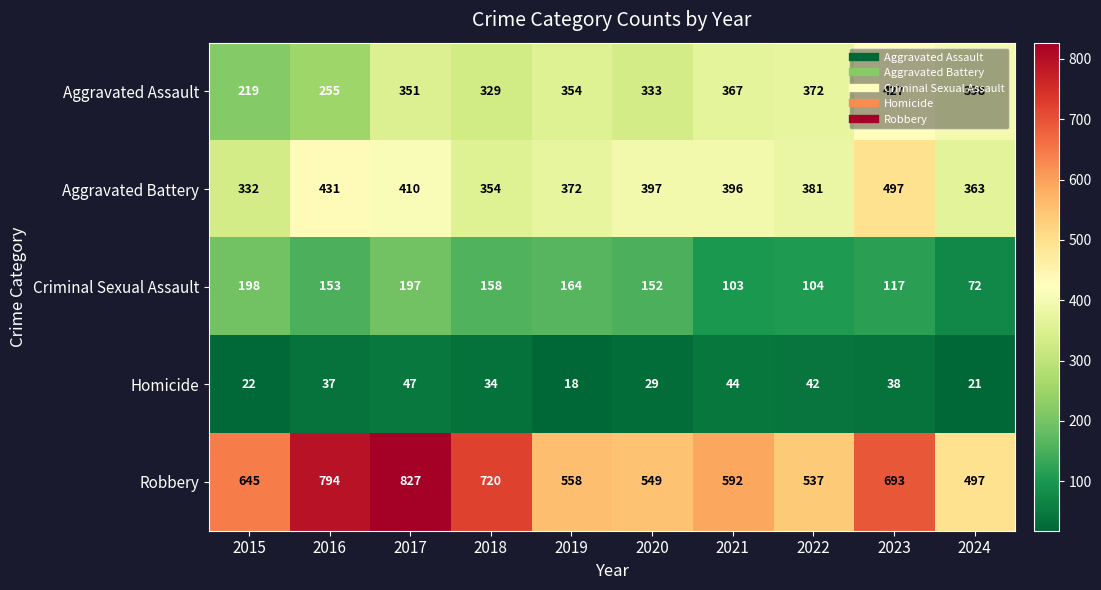

List the series in order of their peak value, highest first.

Robbery, Aggravated Battery, Aggravated Assault, Criminal Sexual Assault, Homicide